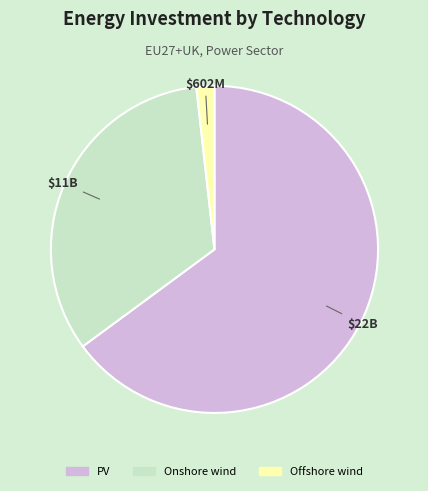

Is it true that Onshore wind is 33% of the pie?

True